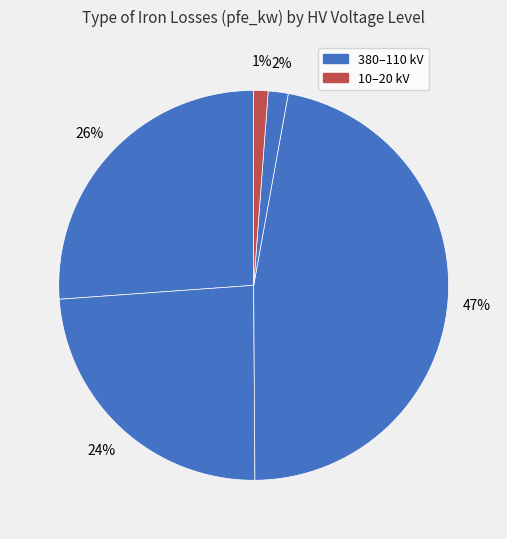

Which slice is the largest?

380